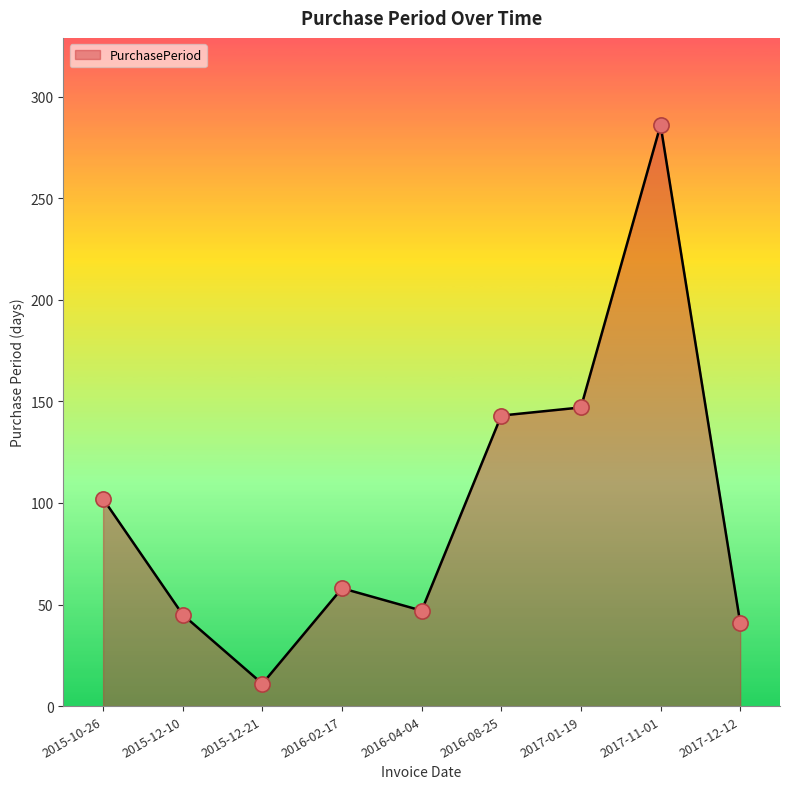

Approximately how many times larger is the value at 2017-11-01 compared to 2016-02-17?

4.9